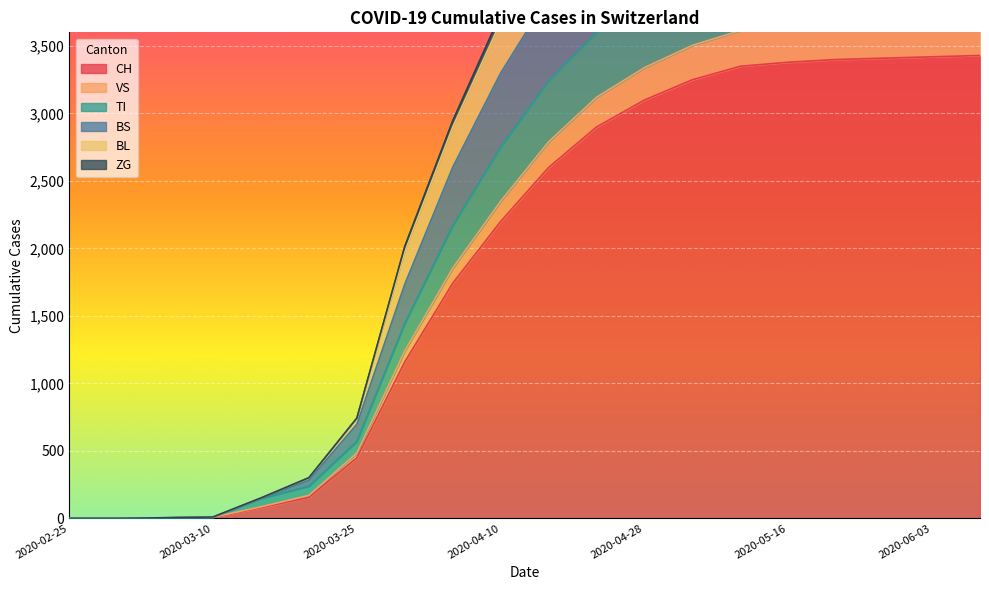

What is the sum of the CH values at 2020-03-10 and 2020-05-10?

3356